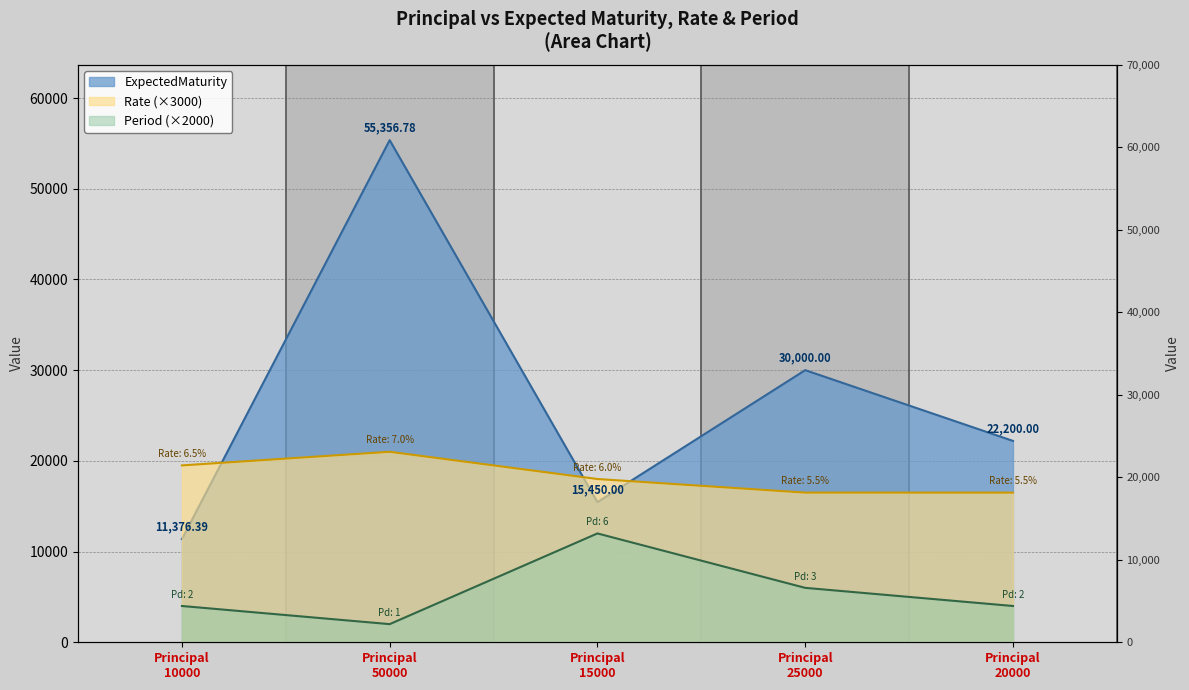

What value does the Period series have at Principal 20000?

4000.0